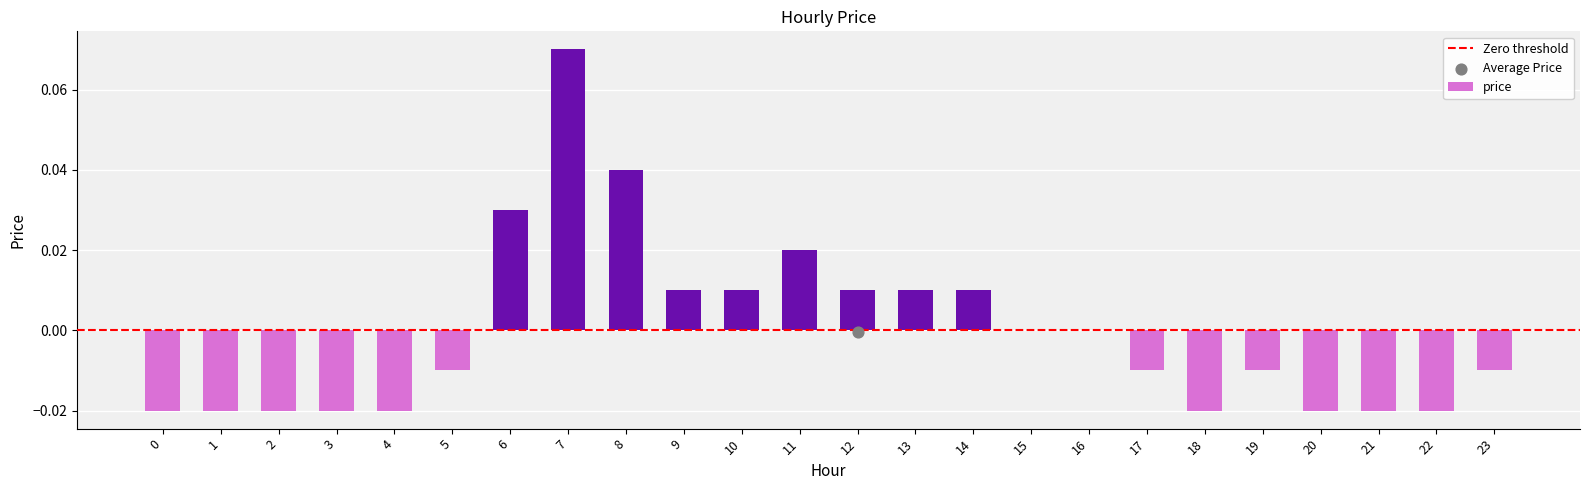

Between 16 and 5, which is larger?

16